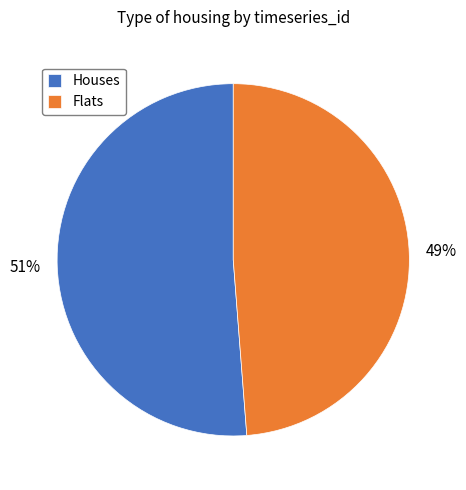

How many segments does this pie chart have?

2